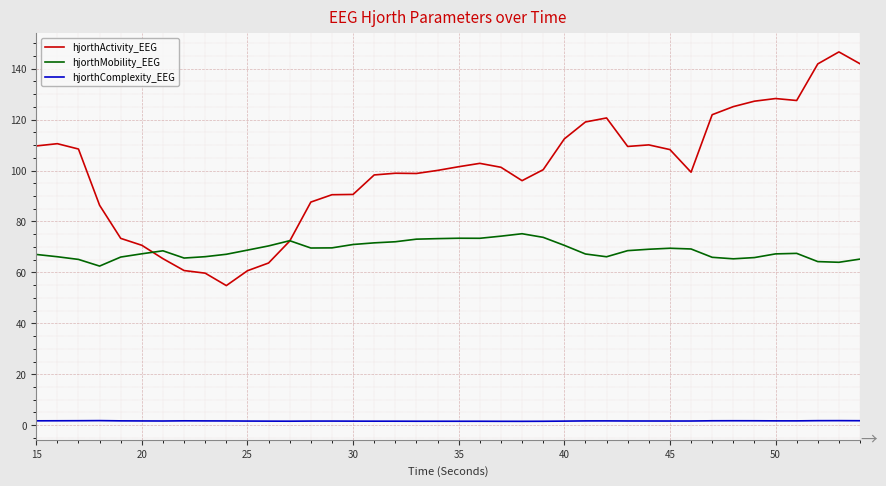

What is the minimum value for hjorthActivity_EEG?

54.8